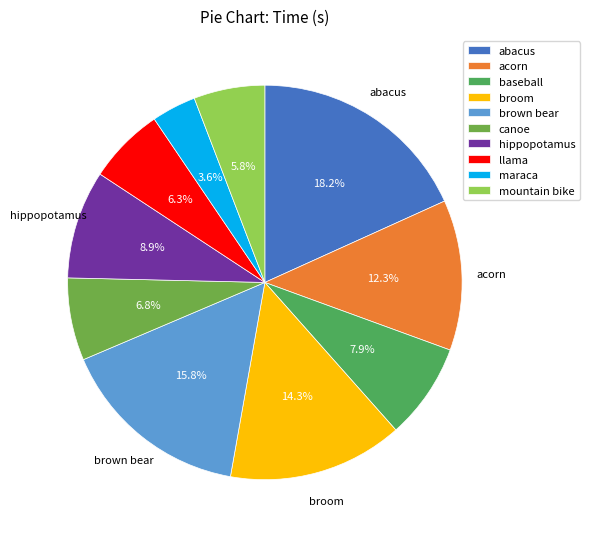

How many segments does this pie chart have?

10